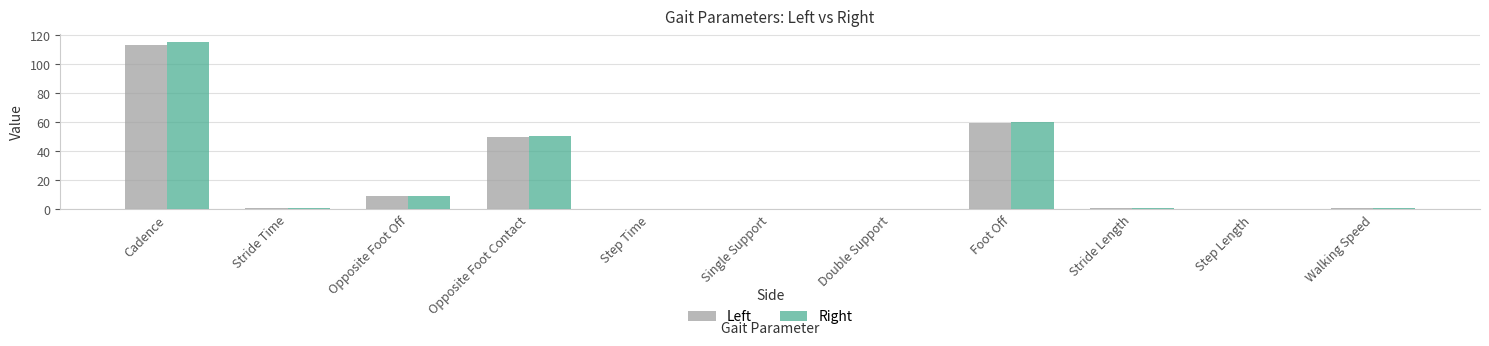

At which category is the sum across all series the highest?

Cadence